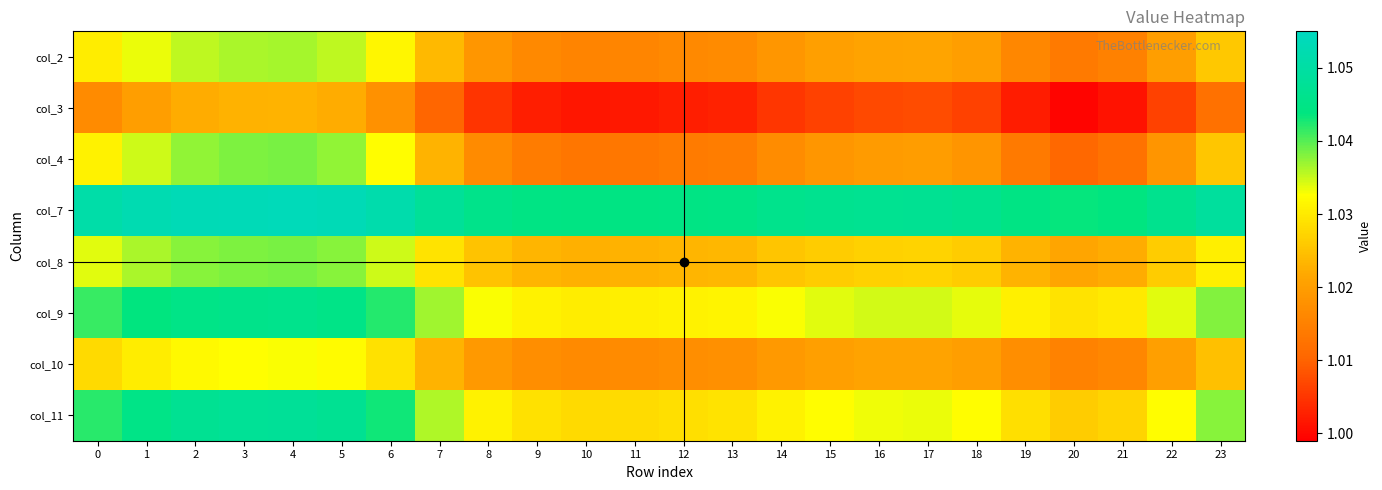

At which category is the sum across all series the highest?

4